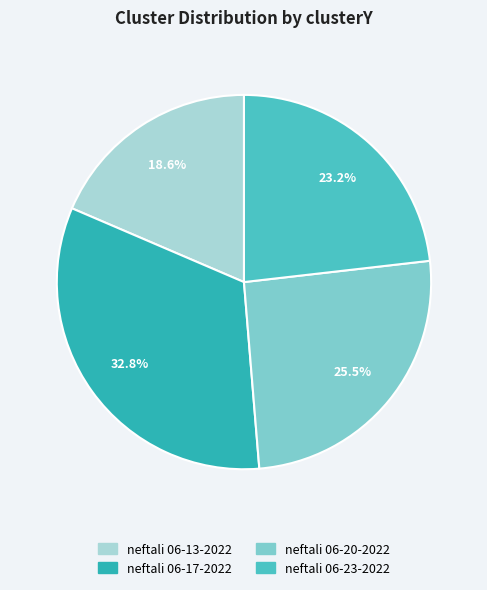

How many slices are in this pie chart?

4